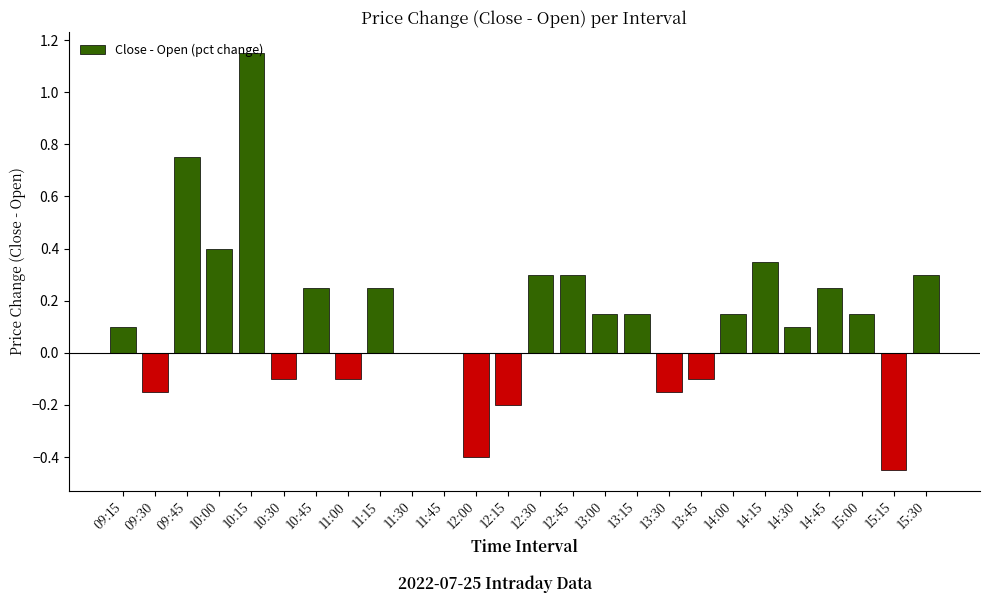

Which label corresponds to the largest value in the chart?

10:15